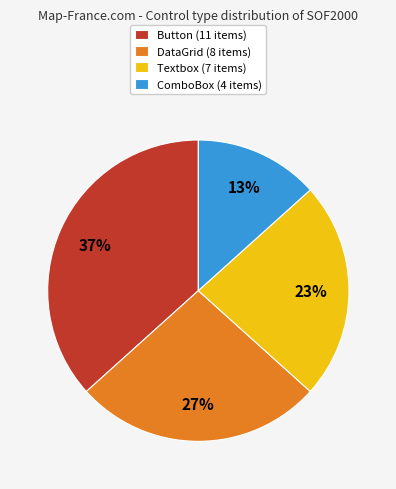

What is the ratio of the value at ComboBox (4 items) to the value at Button (11 items)?

0.4